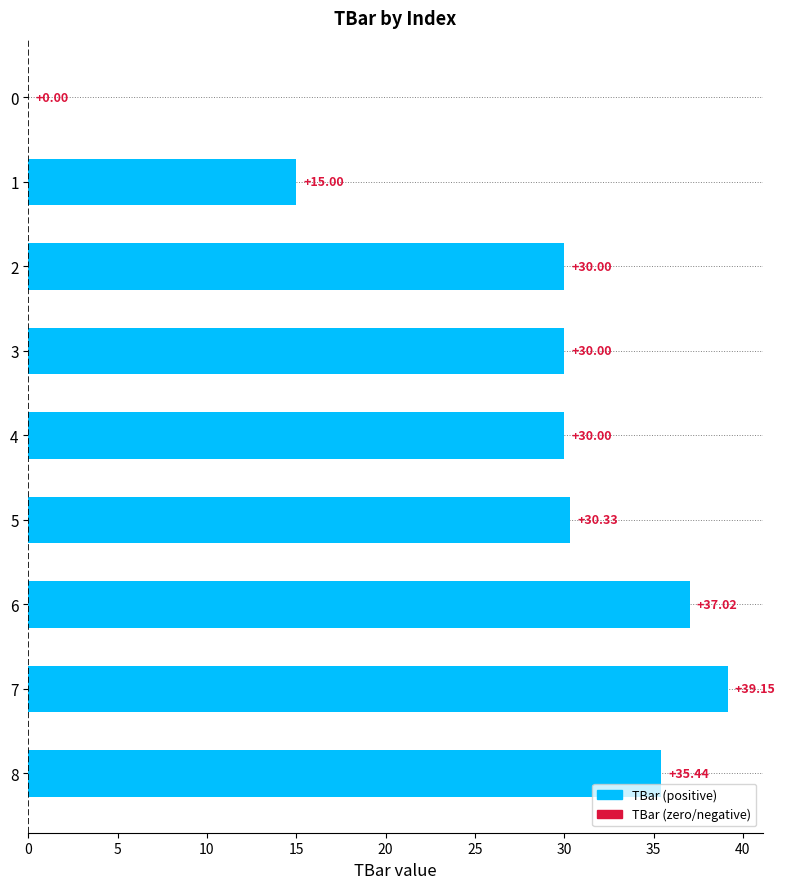

Between 4 and 8, which is larger?

8